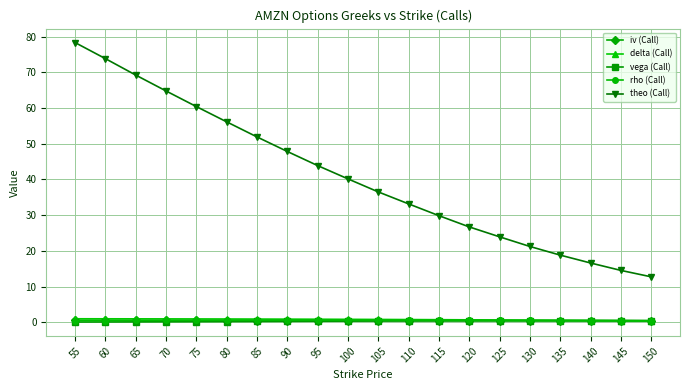

What is the average value of the vega (Call) series?

0.3